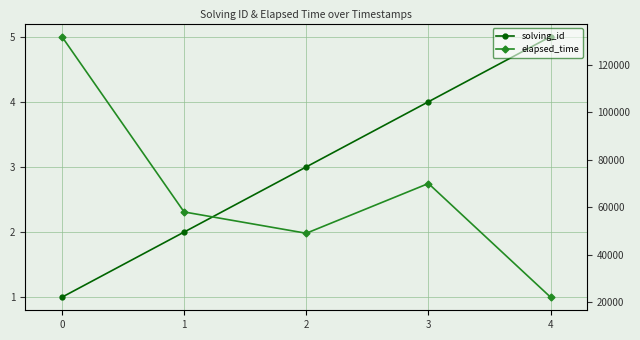

True or false: solving_id and elapsed_time cross at least once.

False